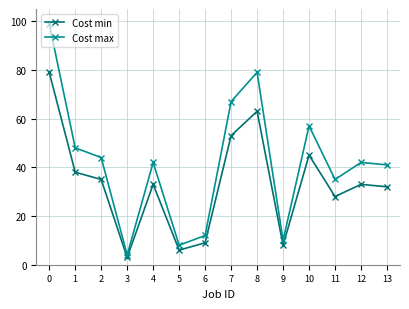

What is the difference between the Cost max values at 1 and 5?

40